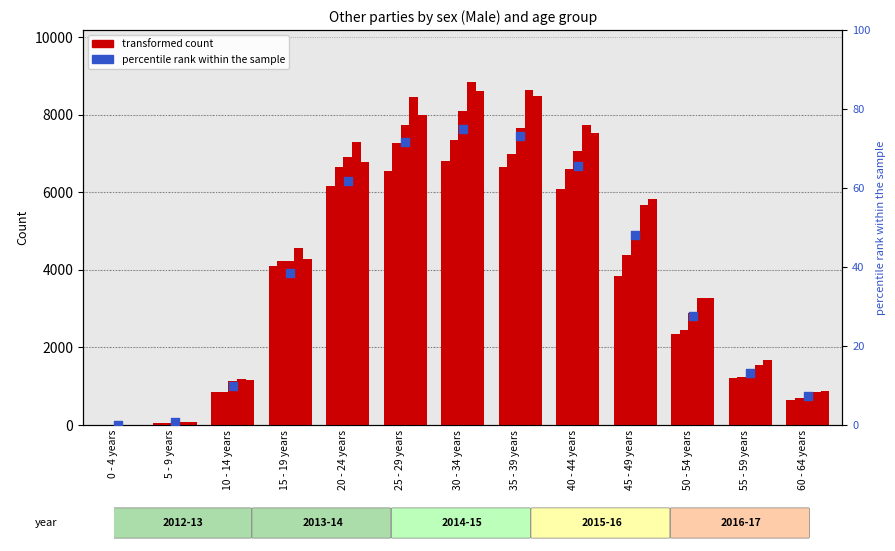

Which has a higher value, 5 - 9 years or 60 - 64 years?

60 - 64 years